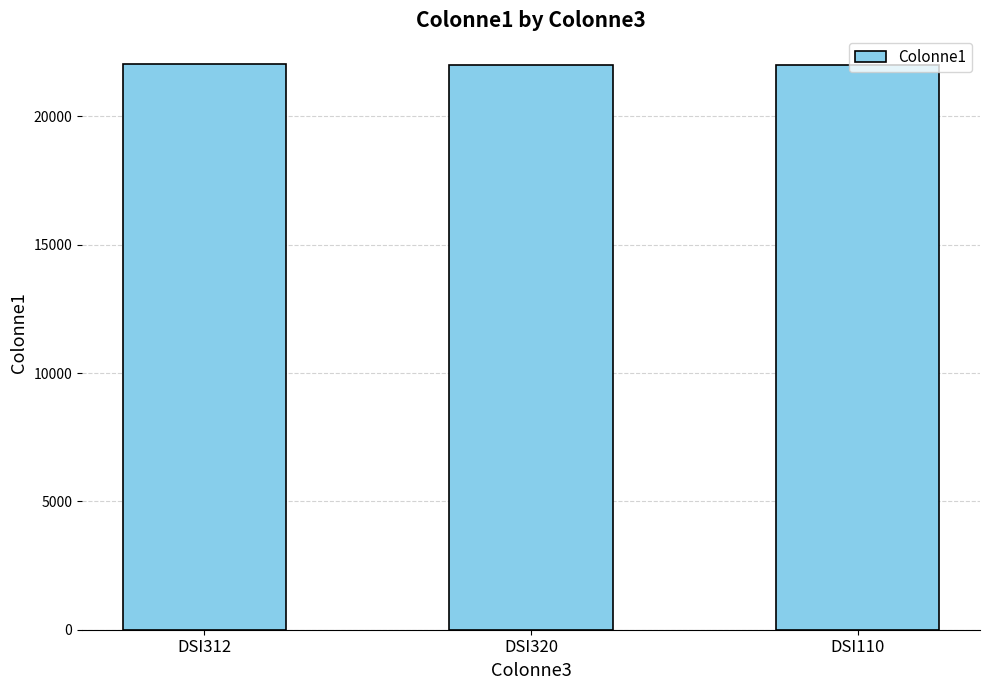

True or false: the data shows 22053 at DSI312.

True